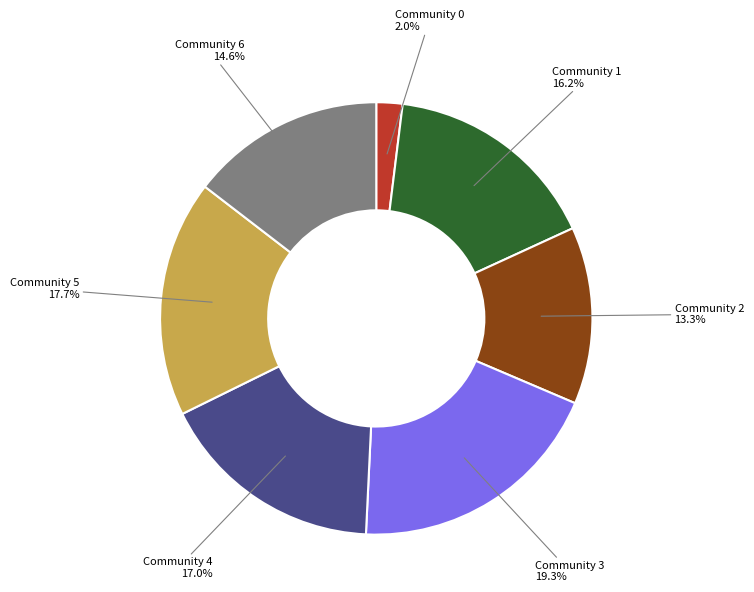

Is the sum of Community 4 and Community 1 greater than half?

No